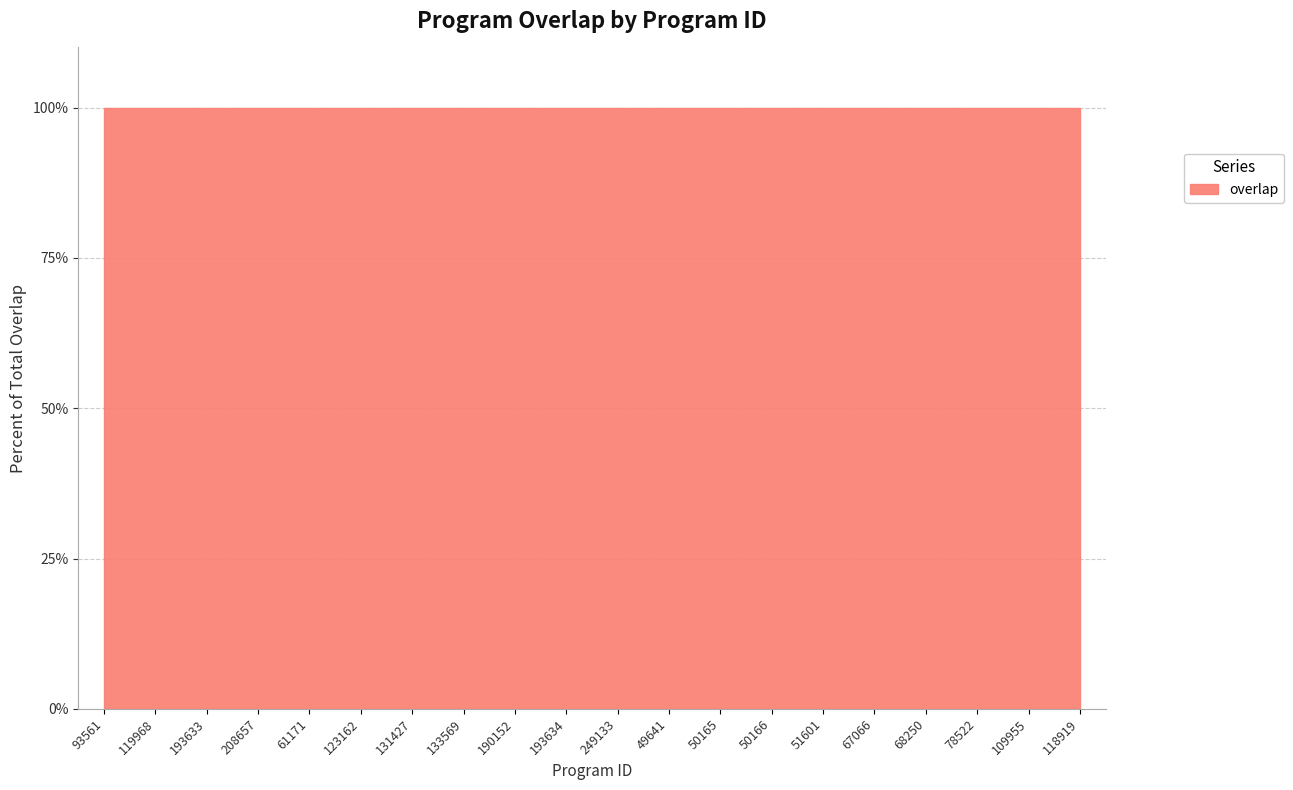

The chart shows a value of 34 at 208657. True or false?

False